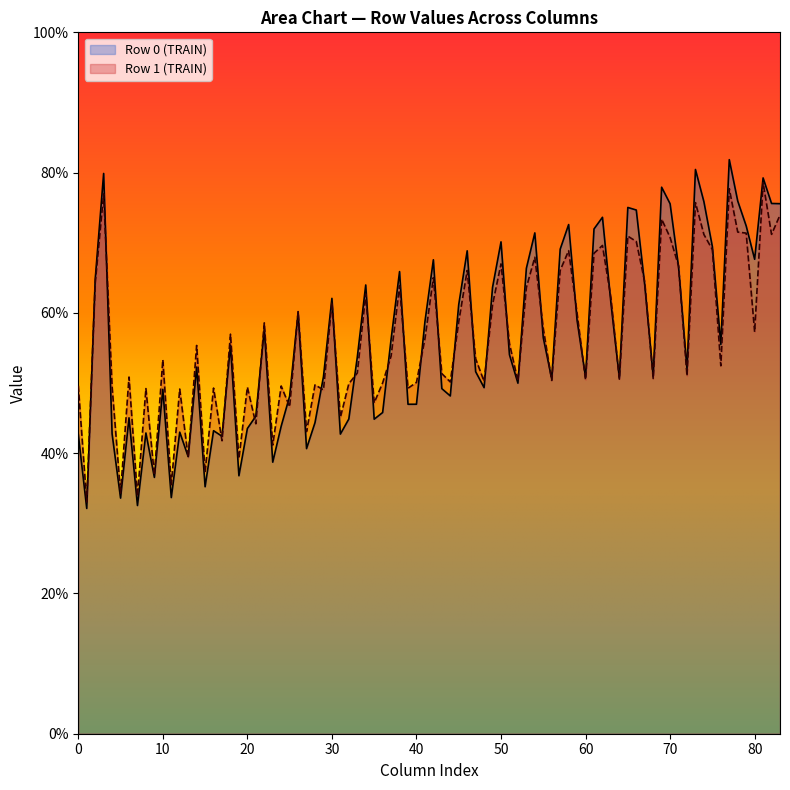

Which series has the widest spread of values?

Row 0 (TRAIN)